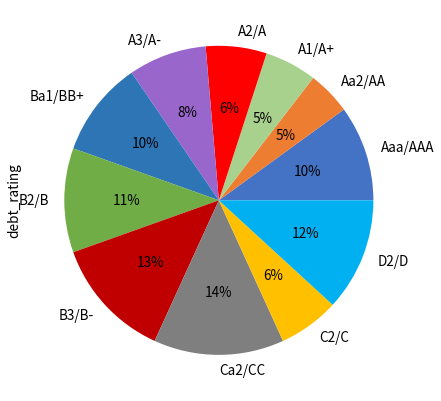

Which category has the biggest portion of the pie?

Ca2/CC